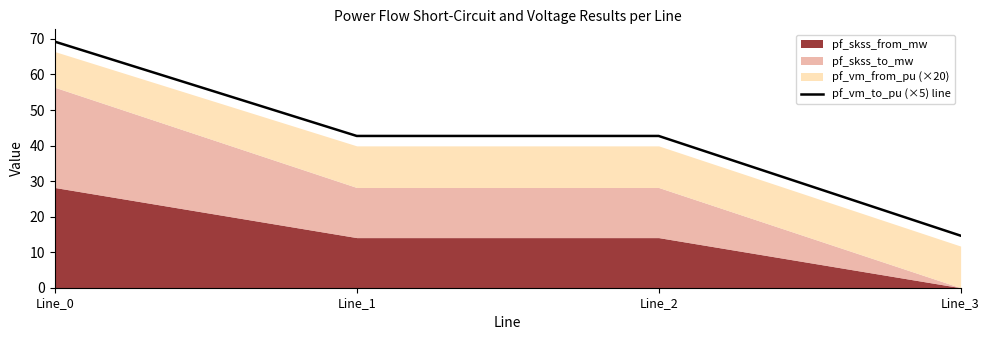

What is the approximate value at Line_3?

14.6